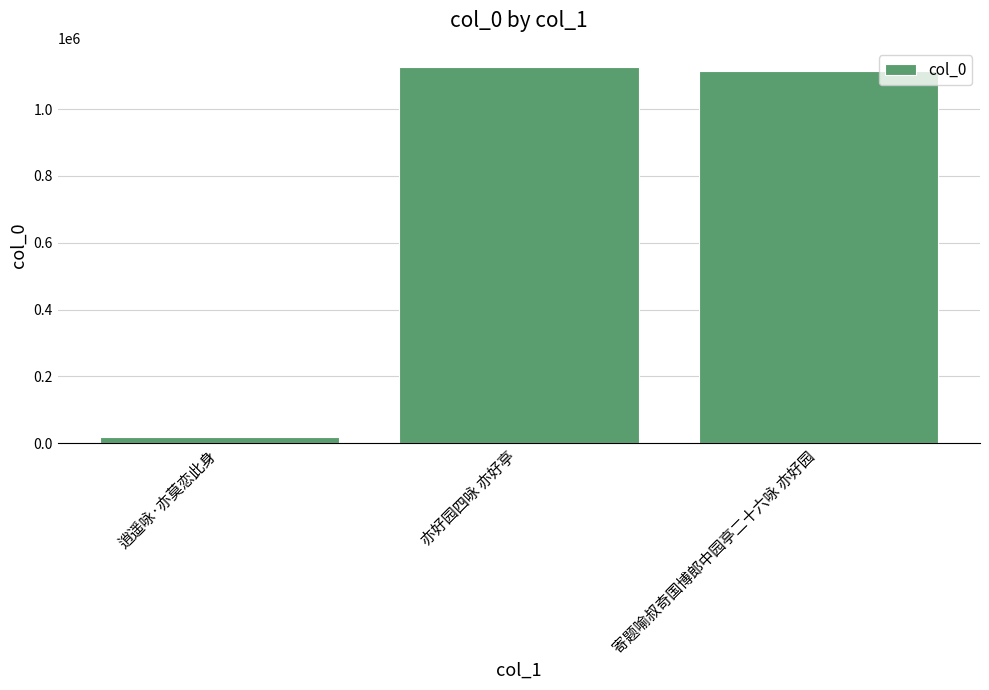

Which has a higher value, 逍遥咏·亦莫恋此身 or 寄题喻叔奇国博郎中园亭二十六咏 亦好园?

寄题喻叔奇国博郎中园亭二十六咏 亦好园